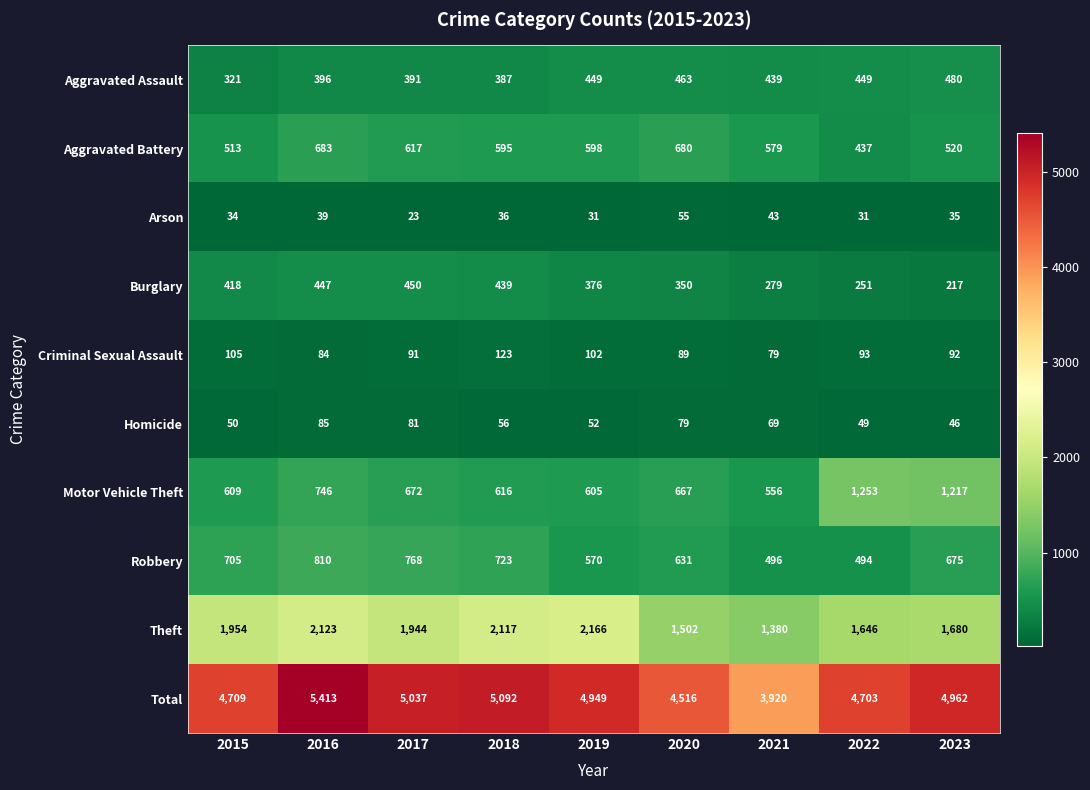

True or false: Aggravated Assault has a value of 644 at 2023.

False